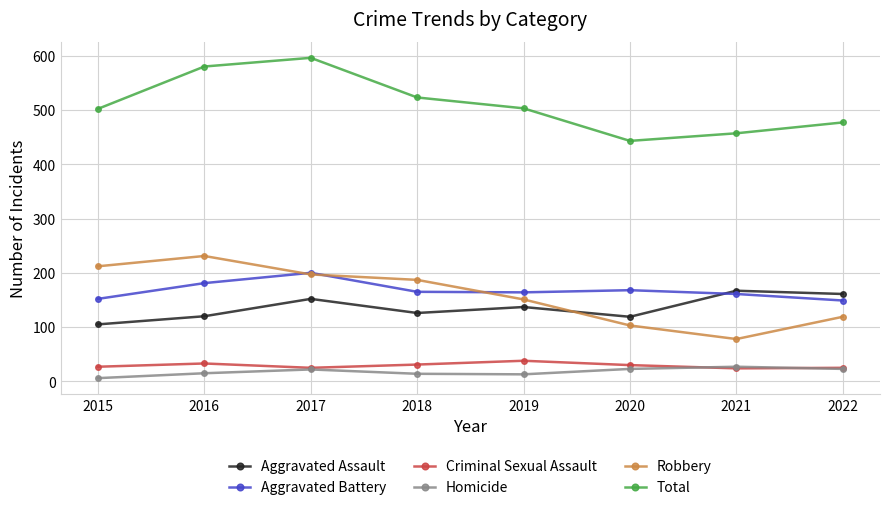

What is the difference between the highest and lowest values at 2019?

490